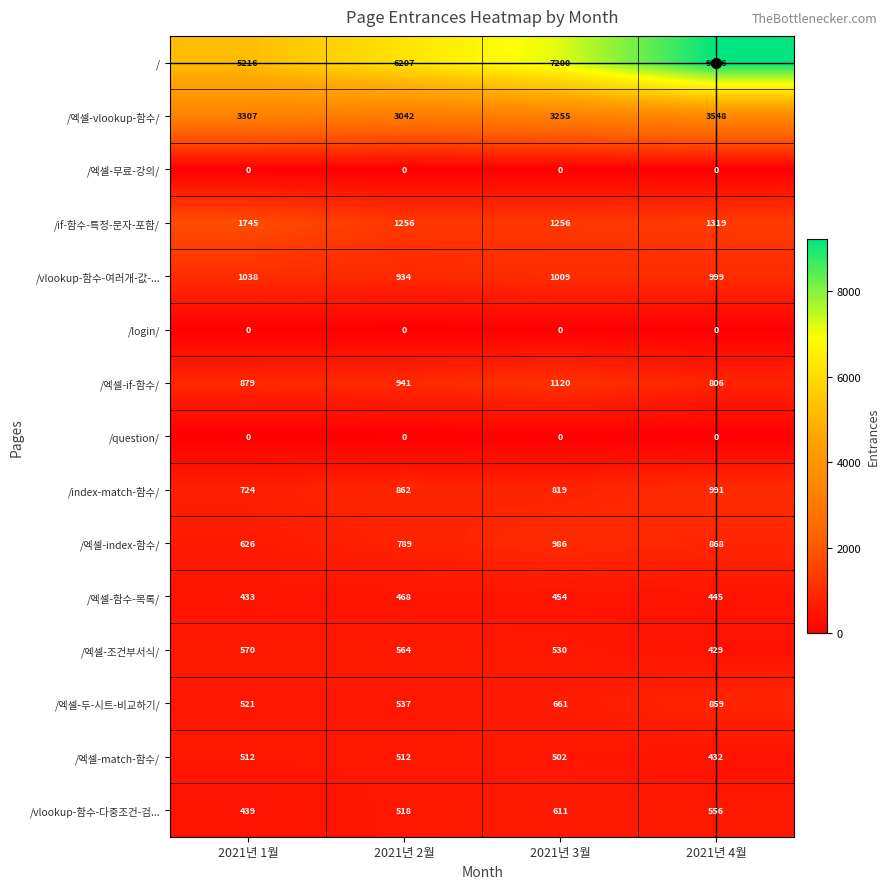

True or false: /엑셀-if-함수/ has a value of 394 at 2021년 3월.

False